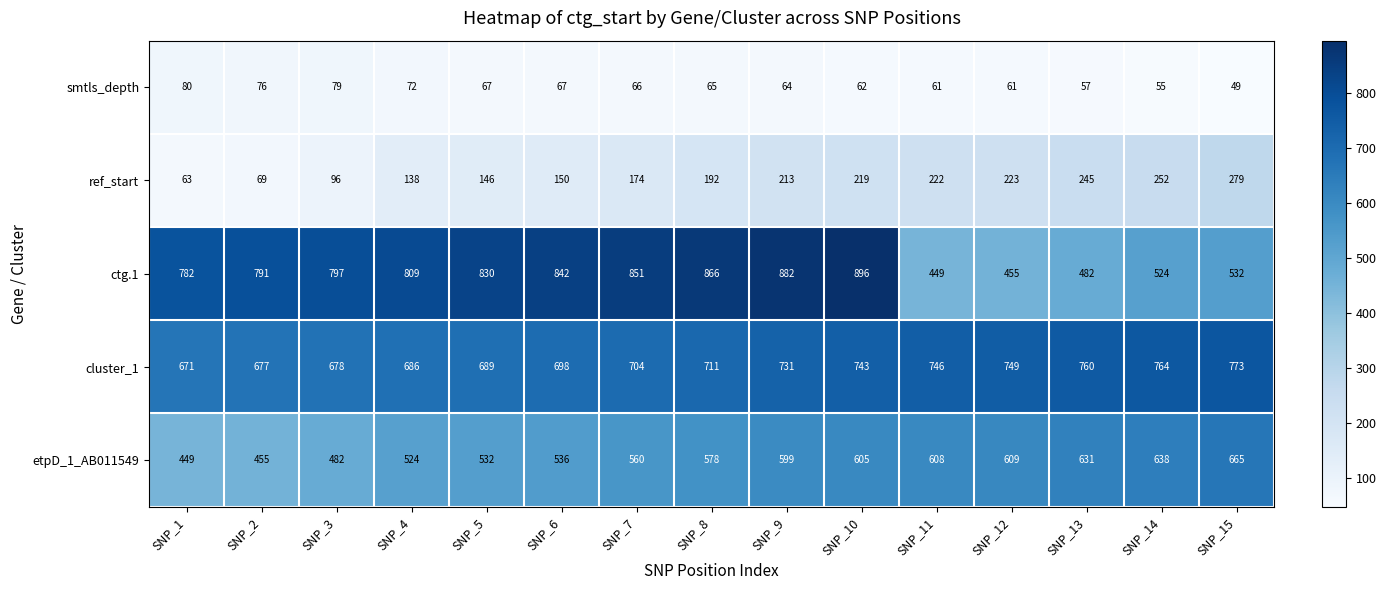

What is the smallest value displayed?

49